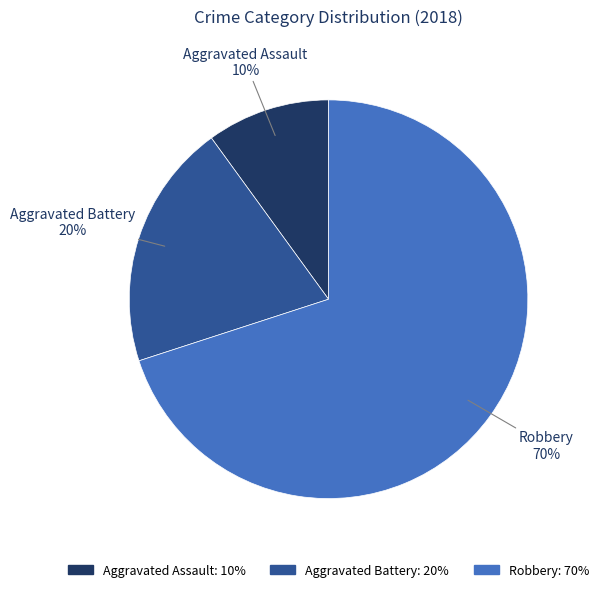

How many segments does this pie chart have?

3